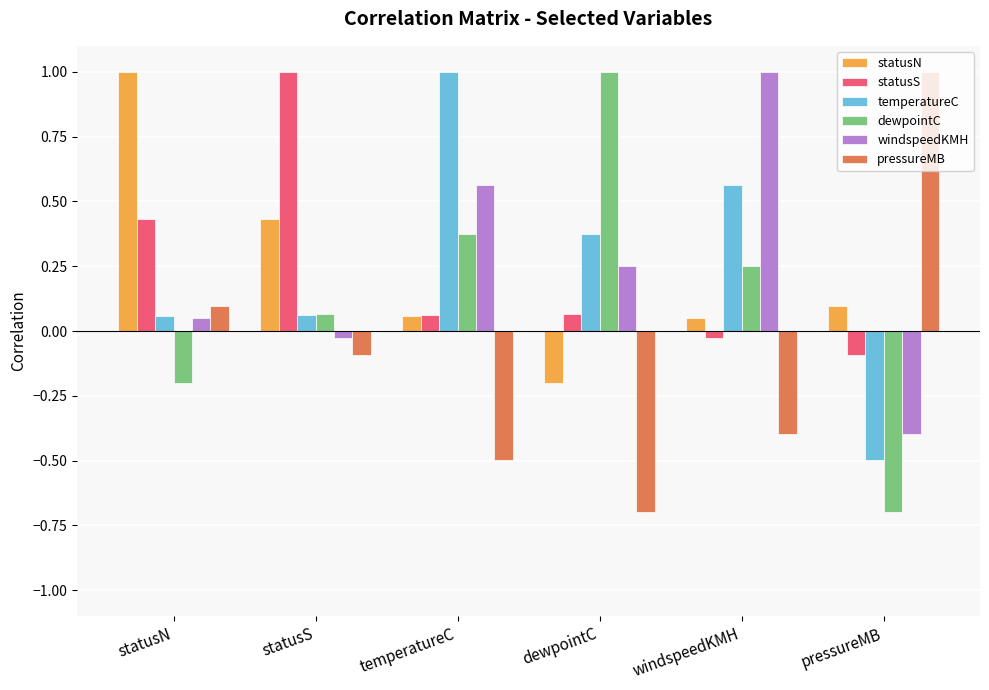

Where does the pressureMB series first go above 0?

statusN